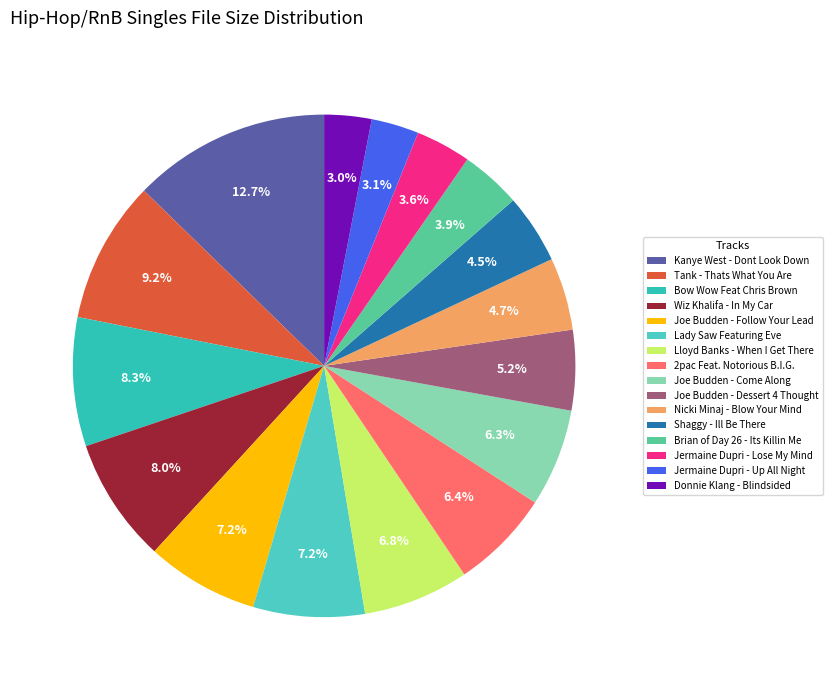

The 2pac Feat. Notorious B.I.G. slice represents 1% of the pie. True or false?

False